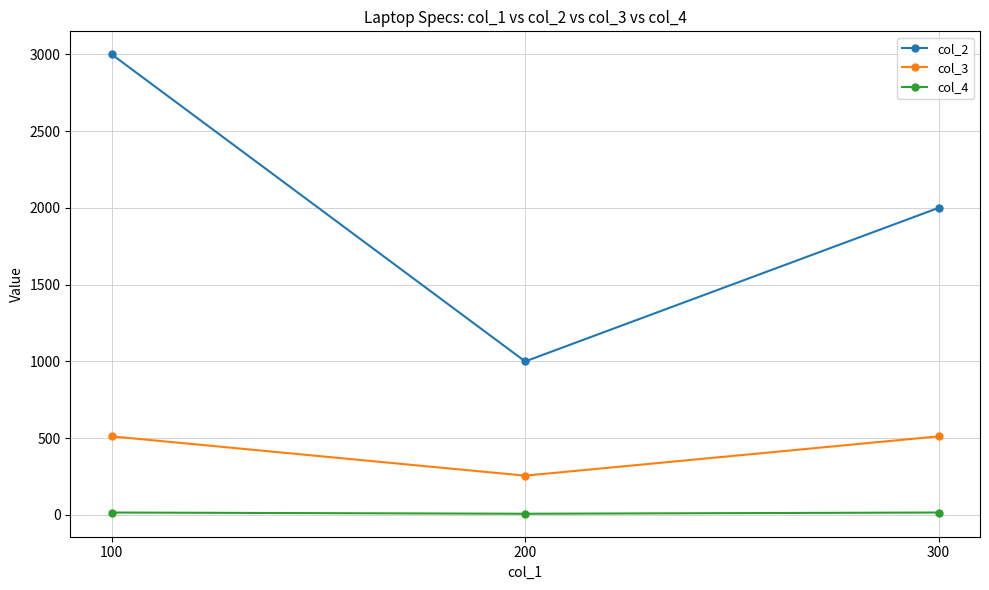

List the series in order of their overall mean, highest first.

col_2, col_3, col_4